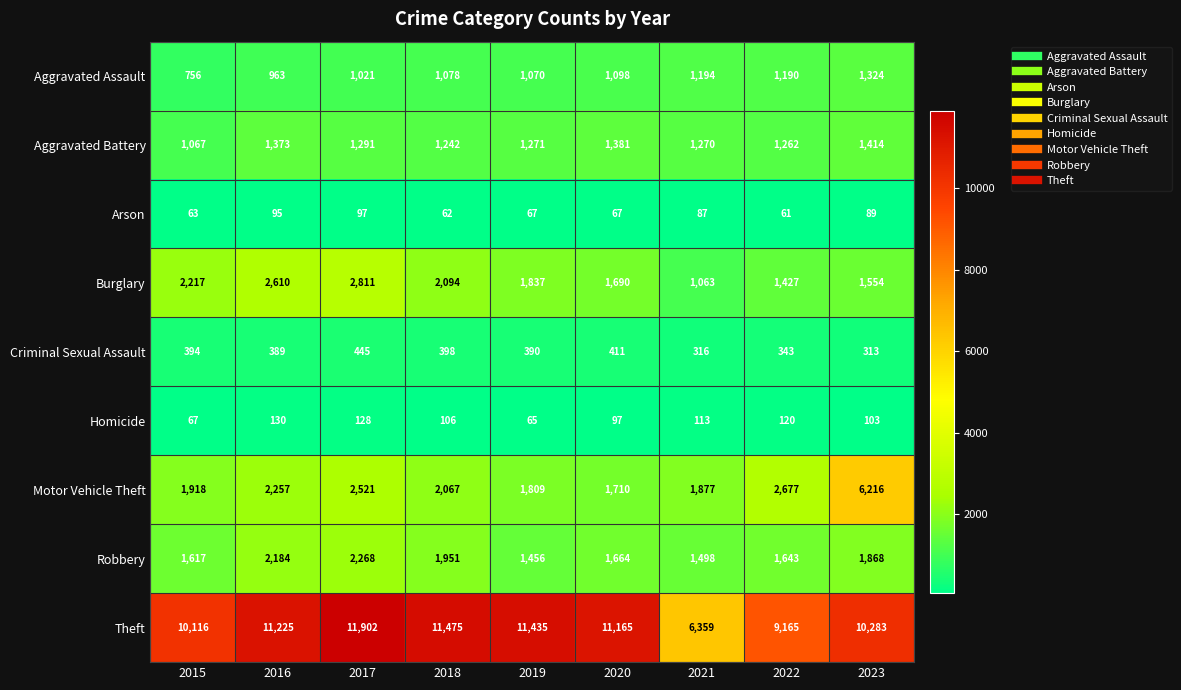

True or false: Criminal Sexual Assault has a value of 394 at 2015.

True